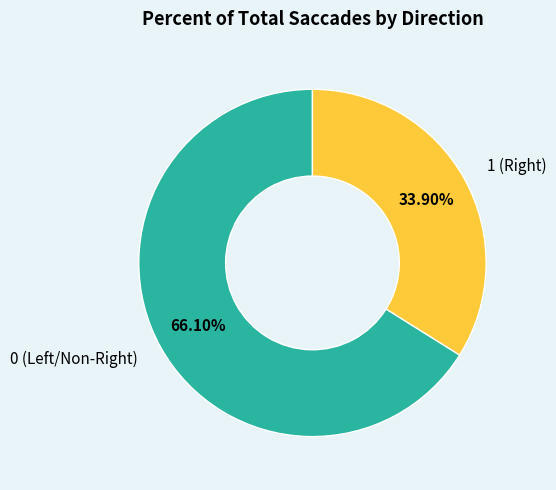

Count the number of slices in the pie.

2